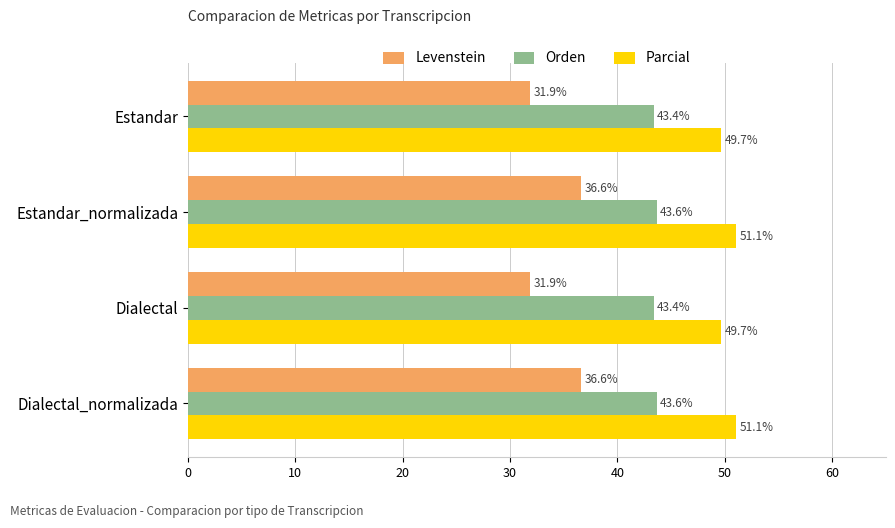

Which series changed the most between Estandar and Dialectal_normalizada?

Levenstein